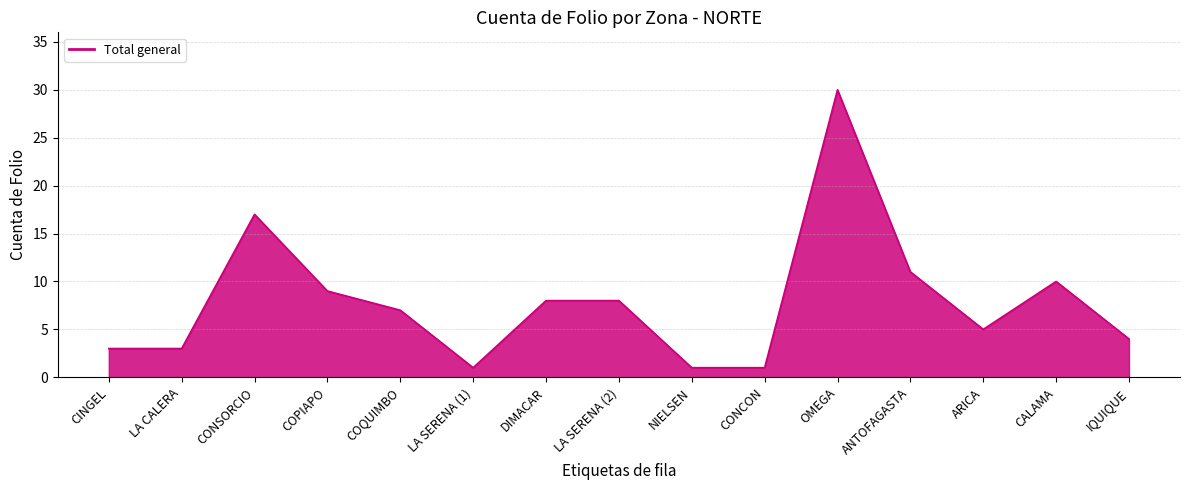

What is the change in value from CONSORCIO to COPIAPO?

-8